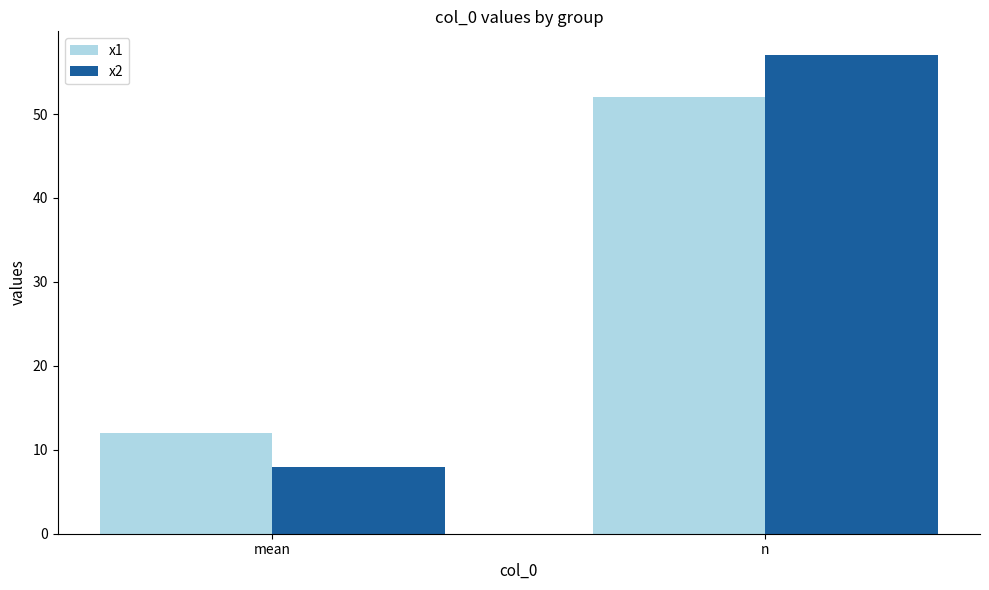

What is the approximate value of x2 at n, to the nearest 5?

55